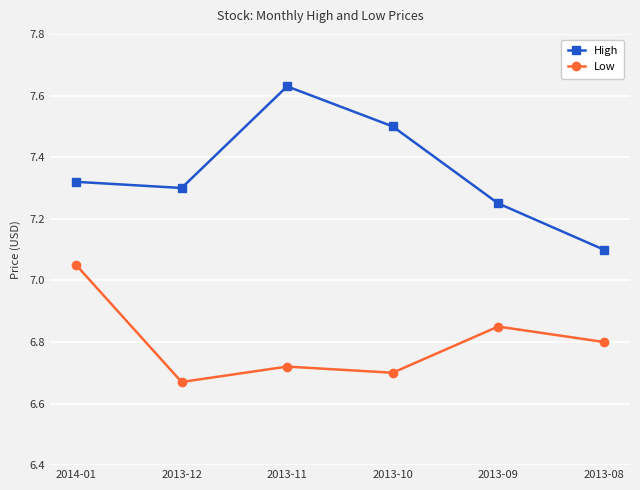

True or false: Low and High cross at least once.

False